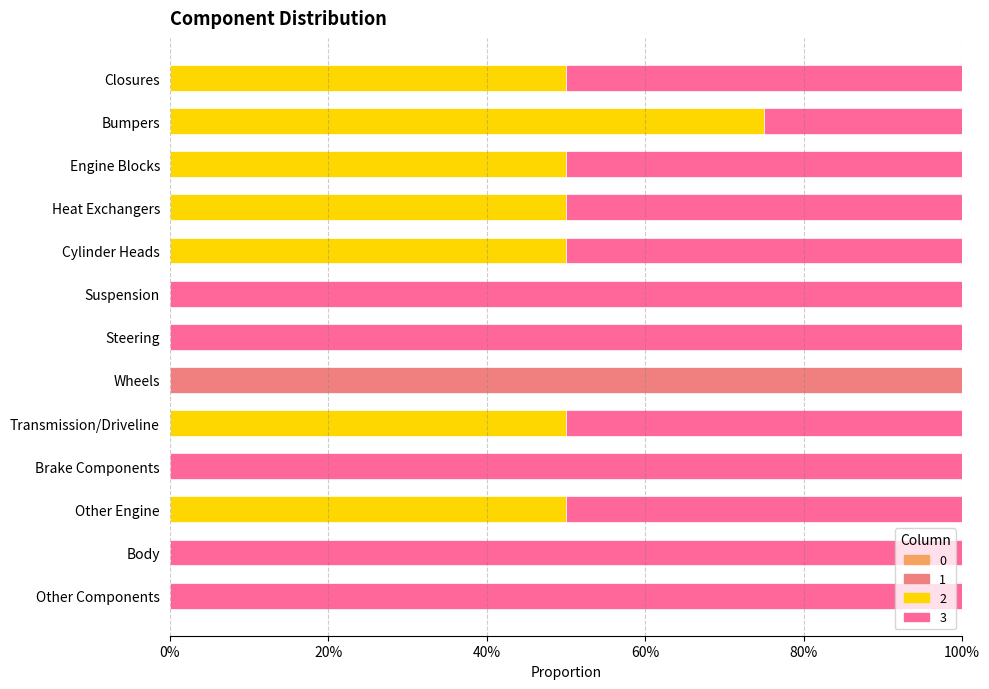

What is the label of the 3rd bar from the left?

Engine Blocks